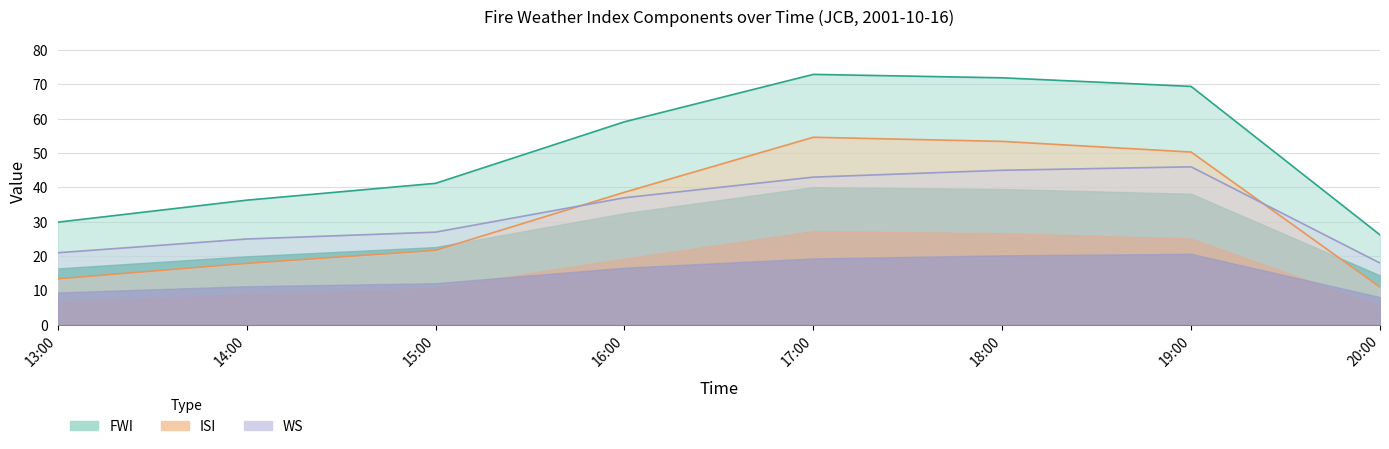

What are all the series names shown in the legend?

WS, ISI, FWI